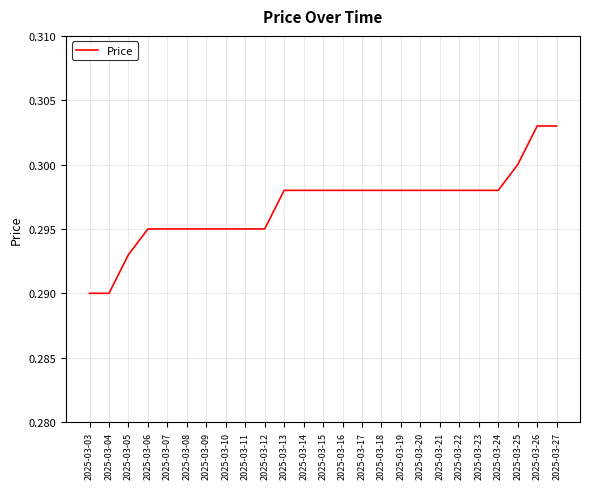

True or false: the data shows 0.2 at 2025-03-16.

False